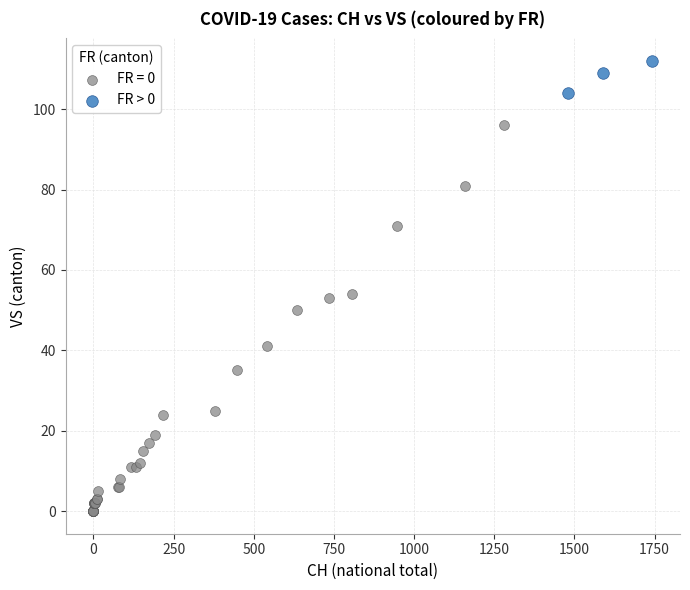

Which series contains the lowest Y value?

FR = 0